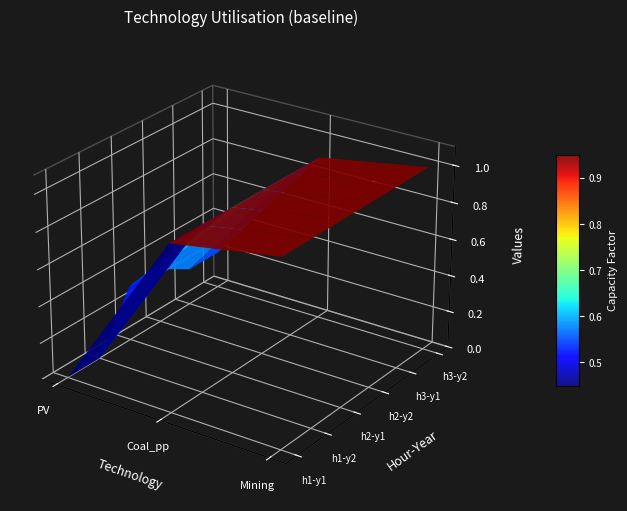

What is the sum of all Mining values?

6.0